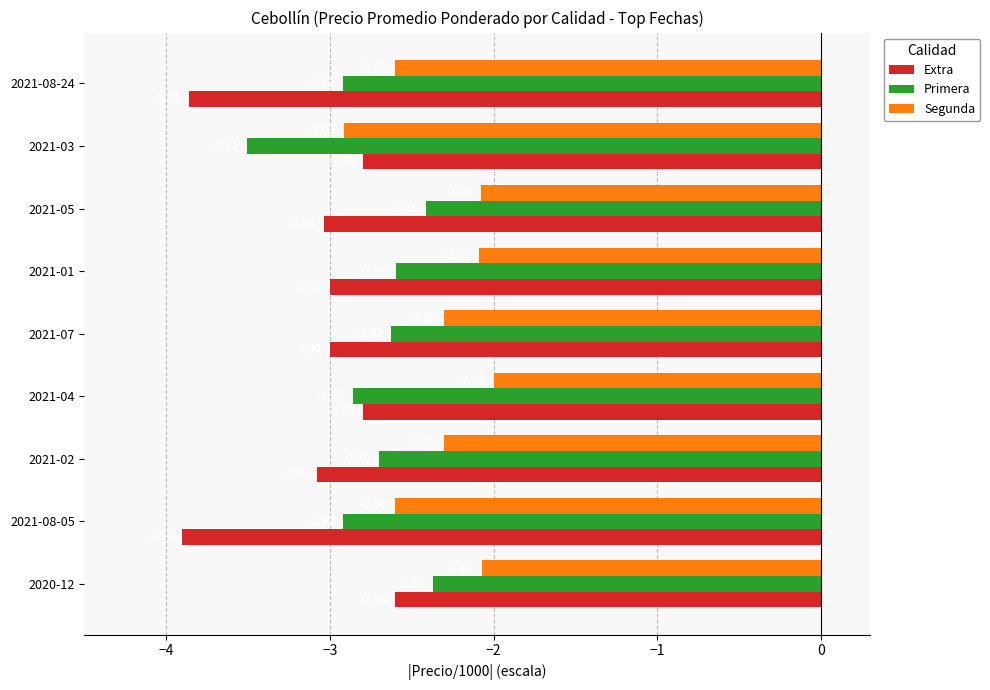

What is the spread (max minus min) of values at 2021-08-05?

1.3